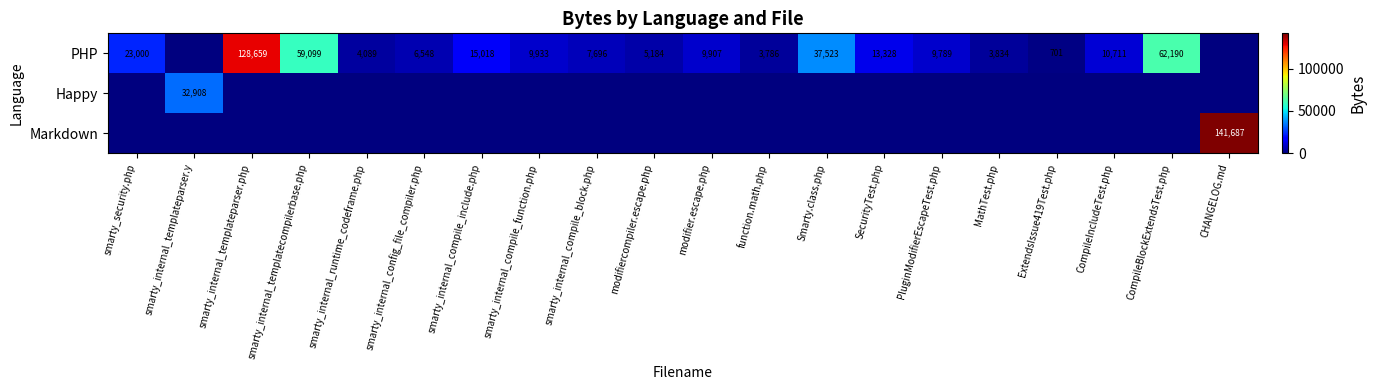

The value of Happy at smarty_internal_templateparser.y is 32908. True or false?

True